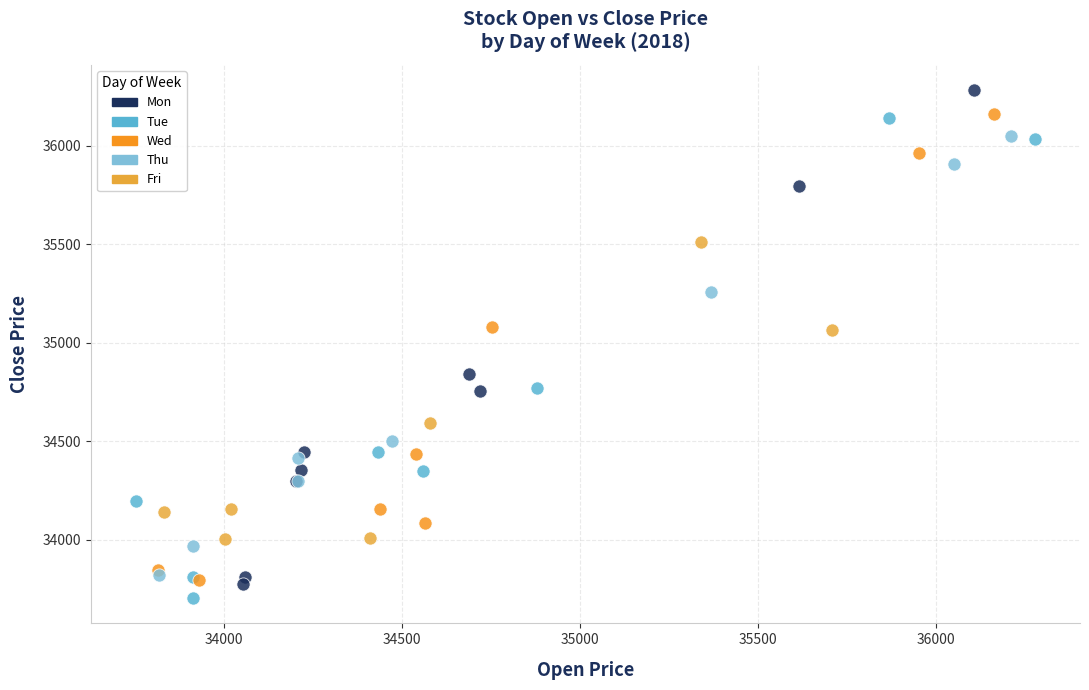

Which series reaches the maximum Y coordinate?

Mon